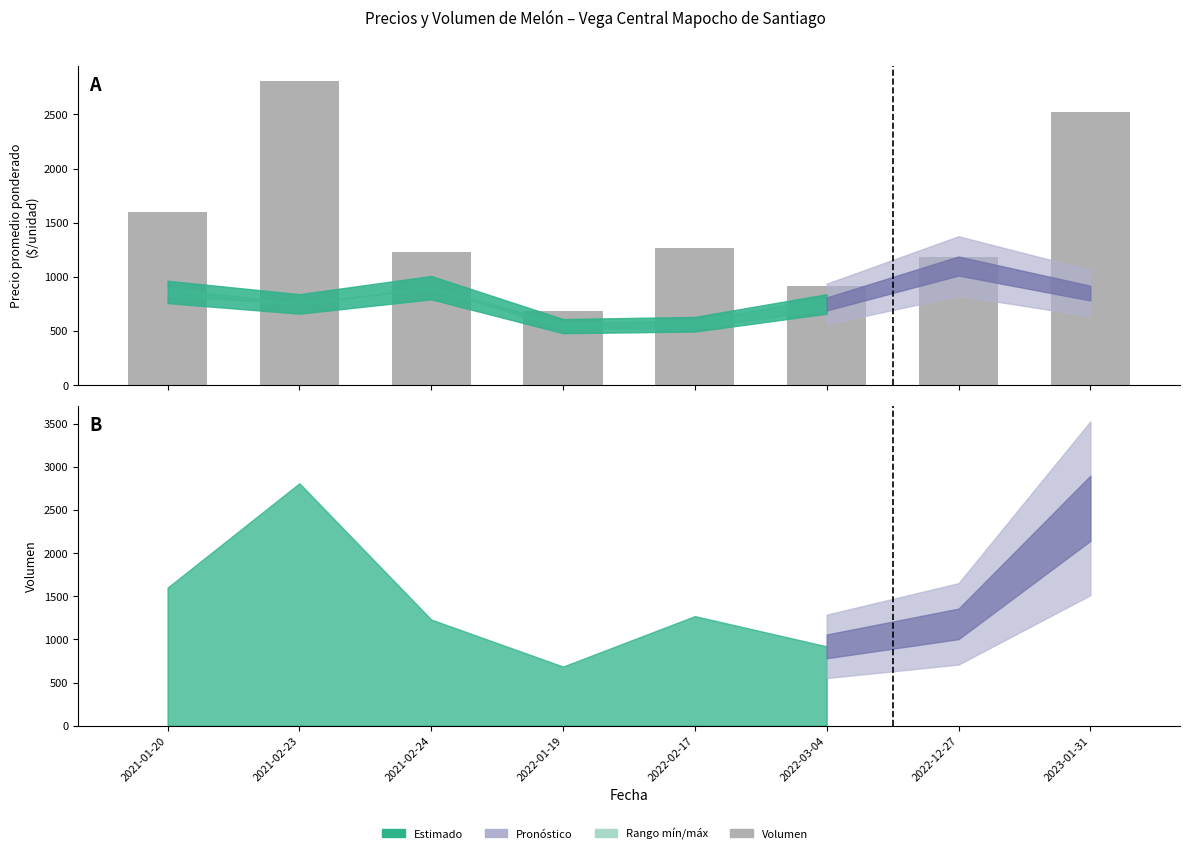

Count the number of values greater than 1270.

3